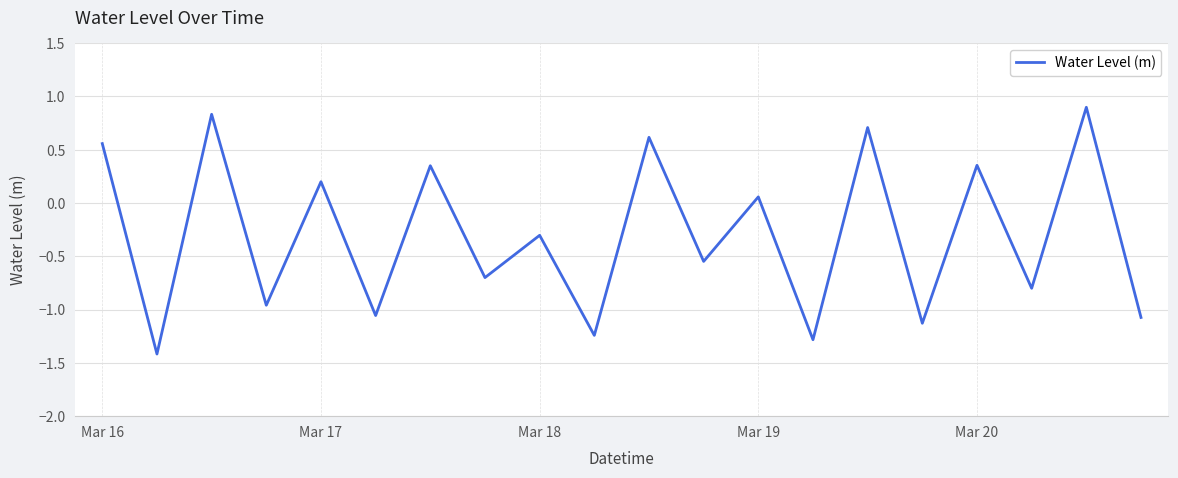

What is the difference between the maximum and minimum values?

2.3